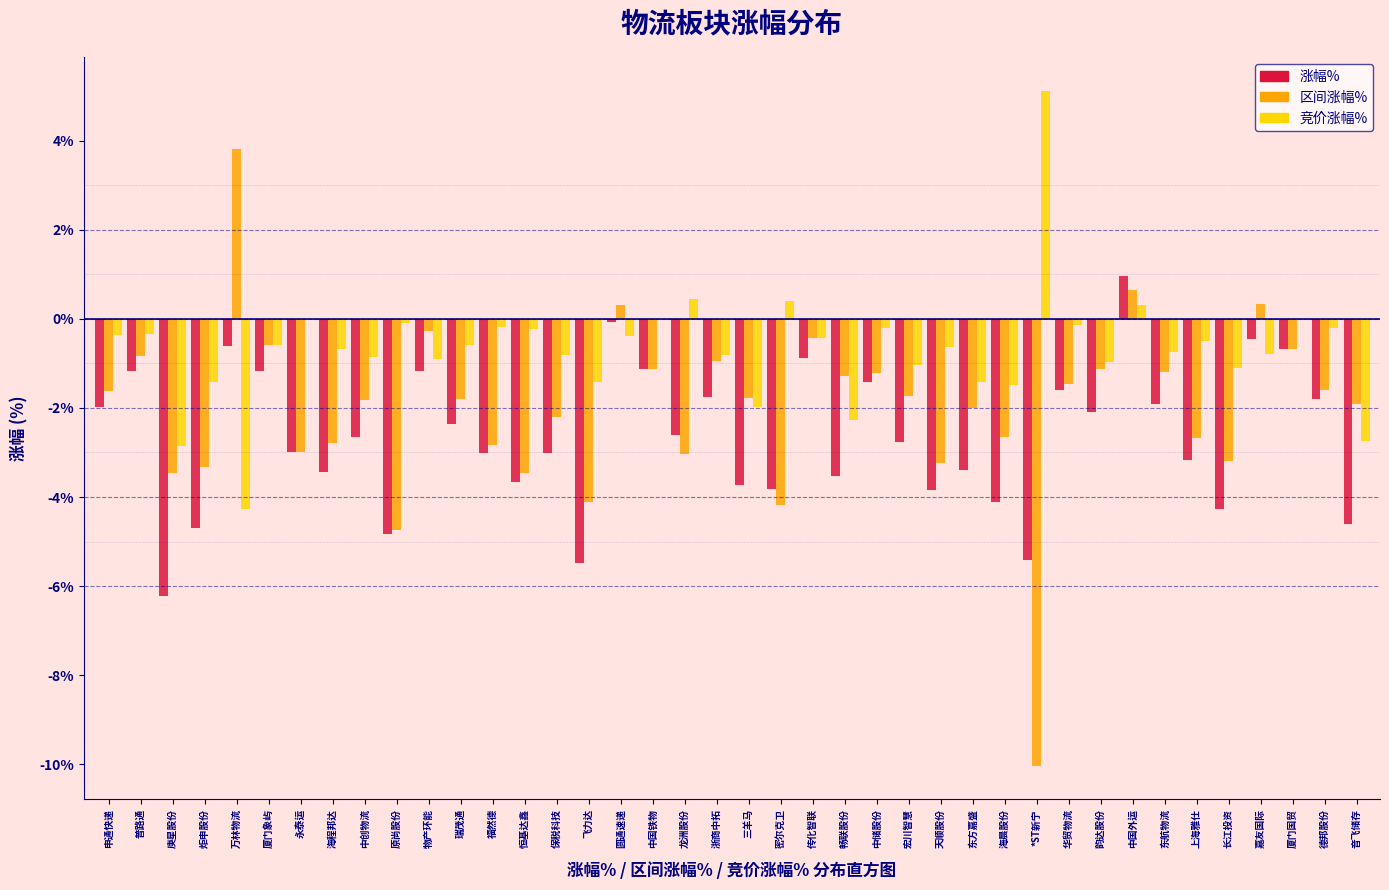

Between 海程邦达 and 韵达股份, which series saw the biggest shift?

区间涨幅%